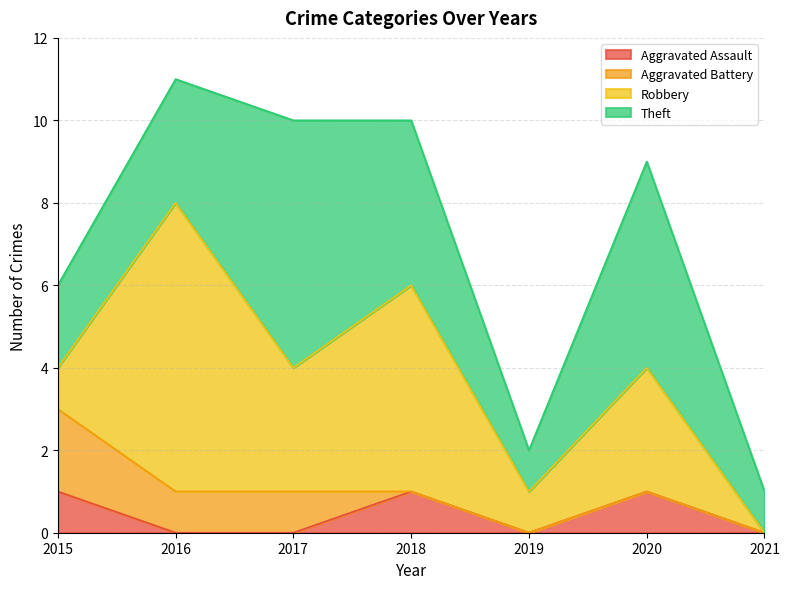

What is the highest value of the Aggravated Battery series?

2